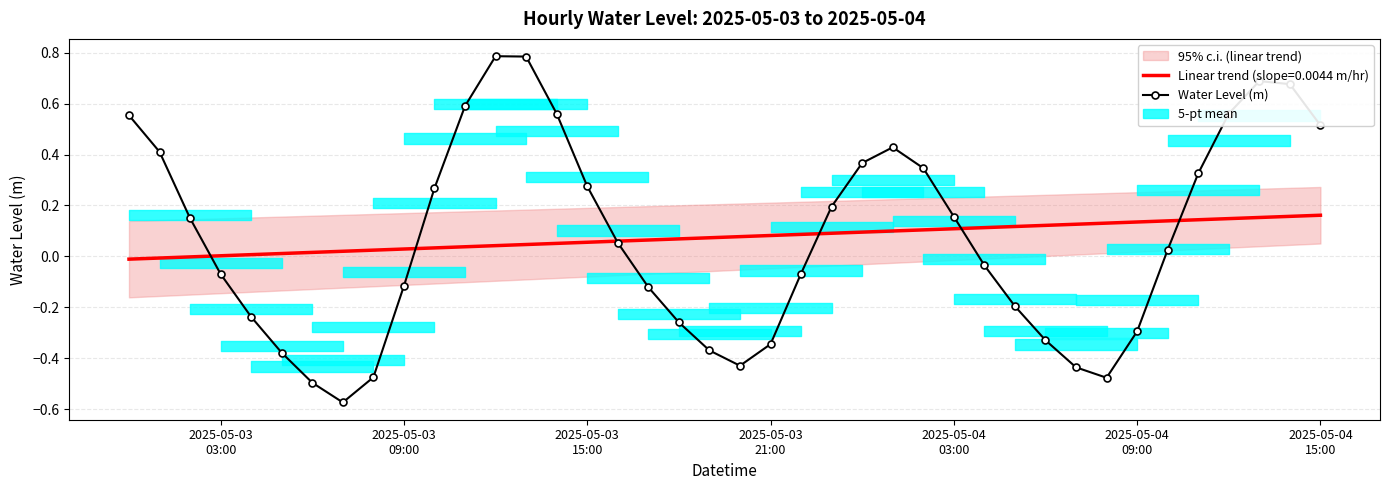

Reading left to right, transcribe all the data shown in this chart.

0.6	0.4	0.1	-0.1	-0.2	-0.4	-0.5	-0.6	-0.5	-0.1	0.3	0.6	0.8	0.8	0.6	0.3	0.1	-0.1	-0.3	-0.4	-0.4	-0.3	-0.1	0.2	0.4	0.4	0.3	0.2	-0.0	-0.2	-0.3	-0.4	-0.5	-0.3	0.0	0.3	0.6	0.7	0.7	0.5